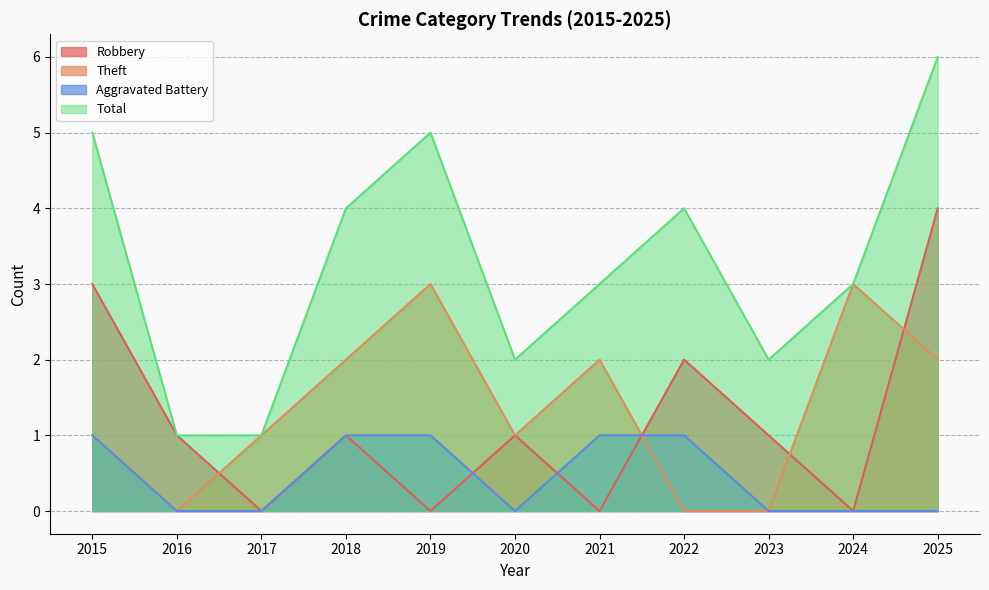

How many Aggravated Battery values are between 0 and 1?

11